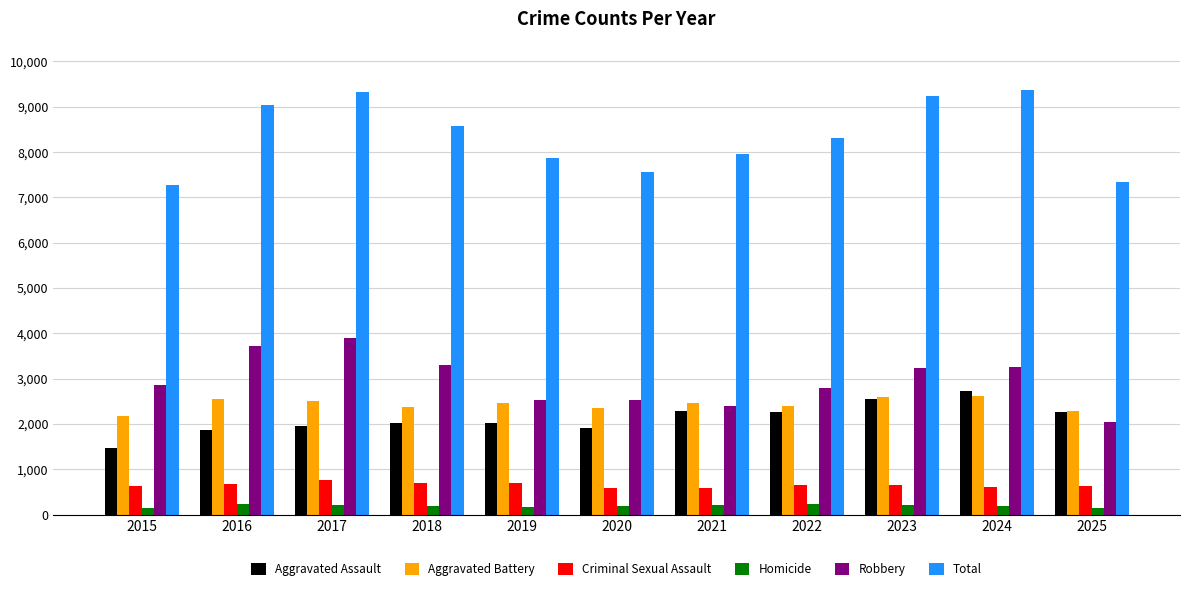

How many categories are shown in the chart?

11